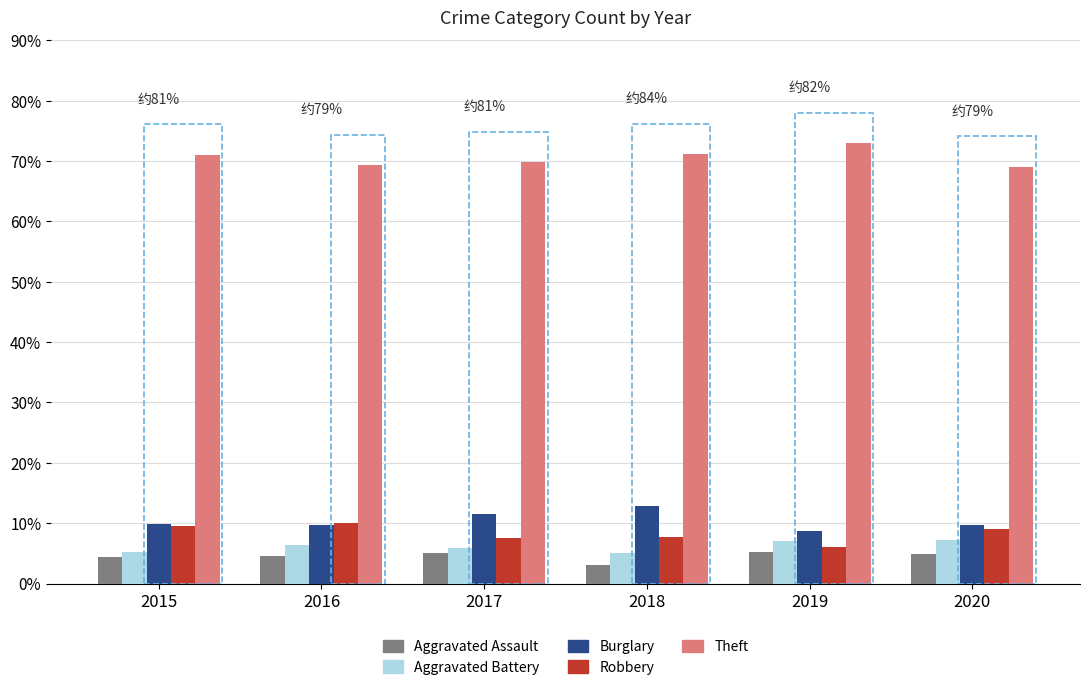

What is the smallest value displayed?

3.1